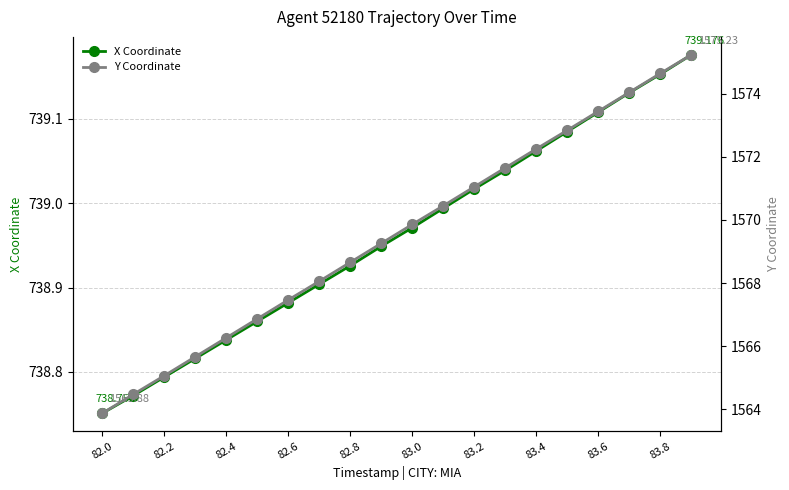

Which series has the largest total across all categories?

Y Coordinate